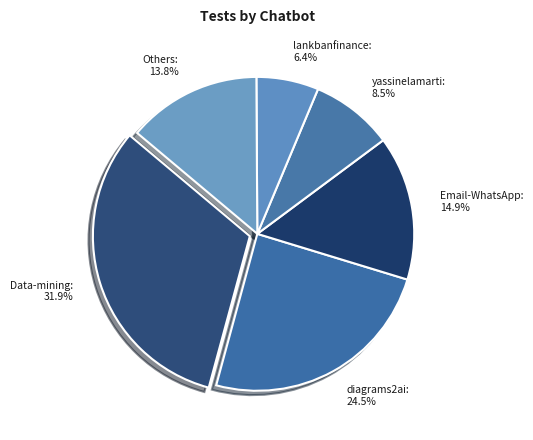

How many slices are in this pie chart?

6